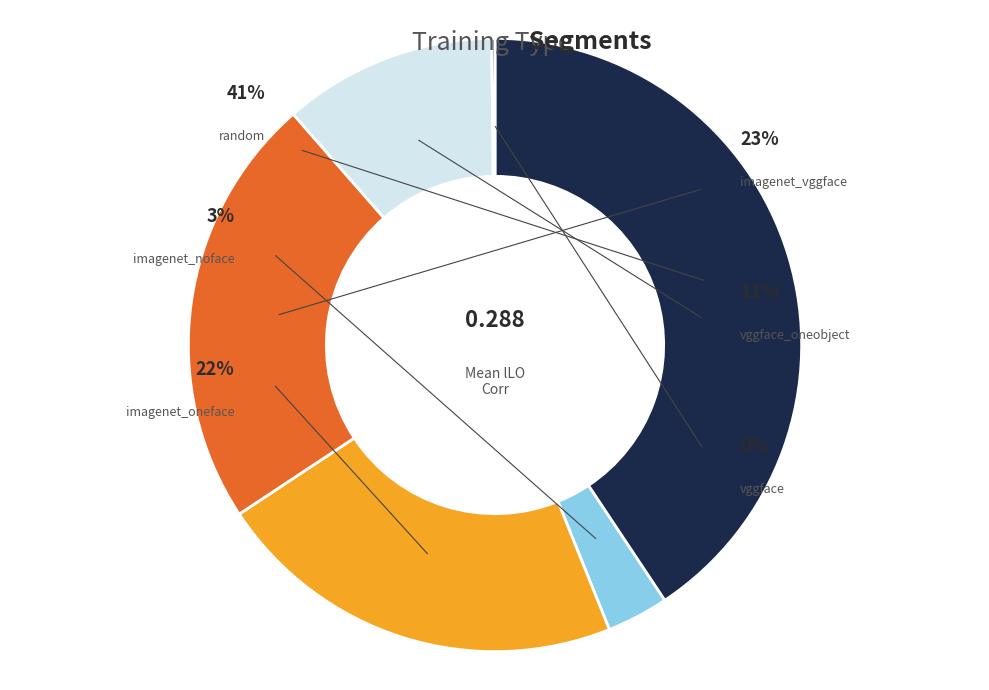

What is the total percentage of vggface and vggface_oneobject?

11.4%